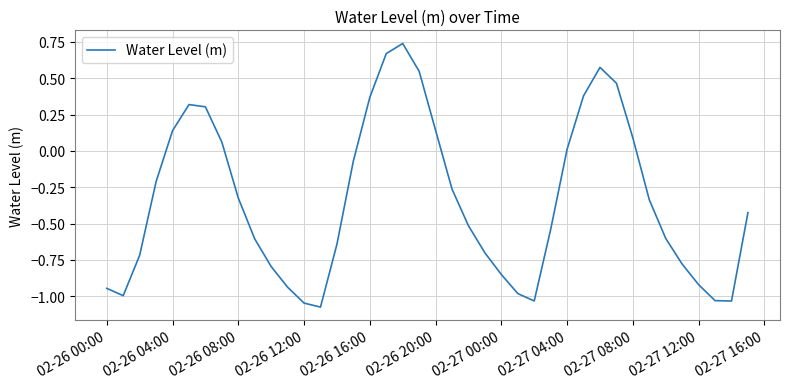

How many interior local peaks (higher than both neighbors) does the data have?

3